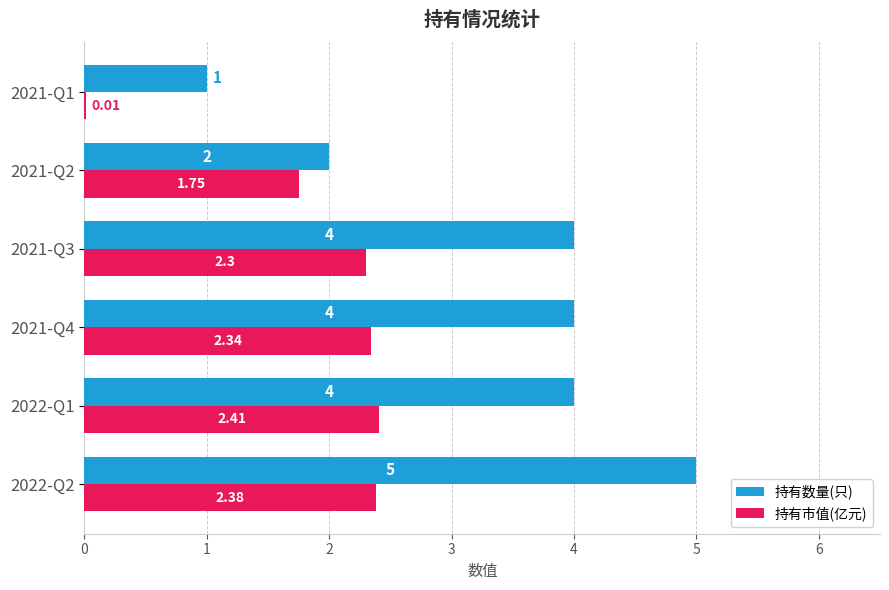

Which series has the largest total across all categories?

持有数量(只)